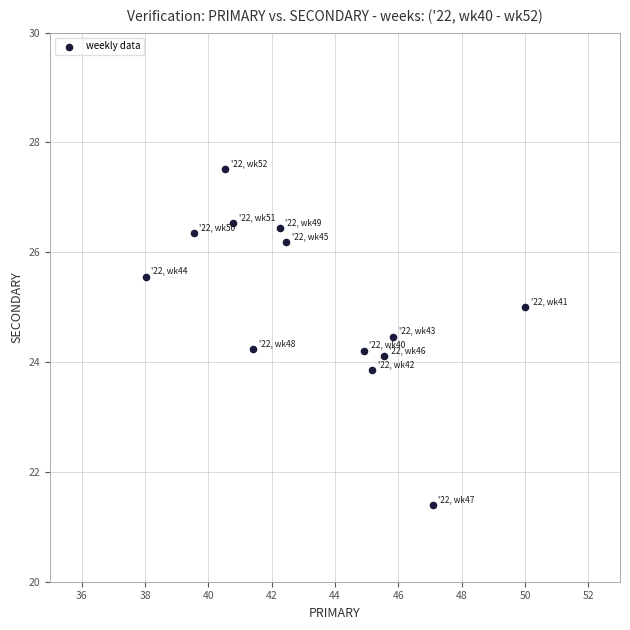

What is the range of X values (max minus min)?

12.0